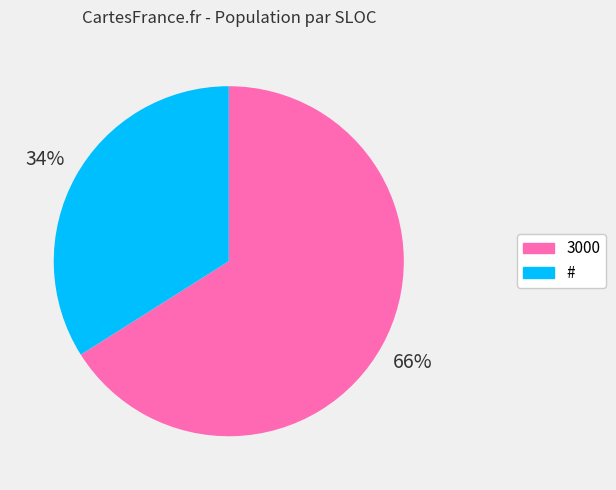

Is the sum of 3000 and # greater than half?

Yes